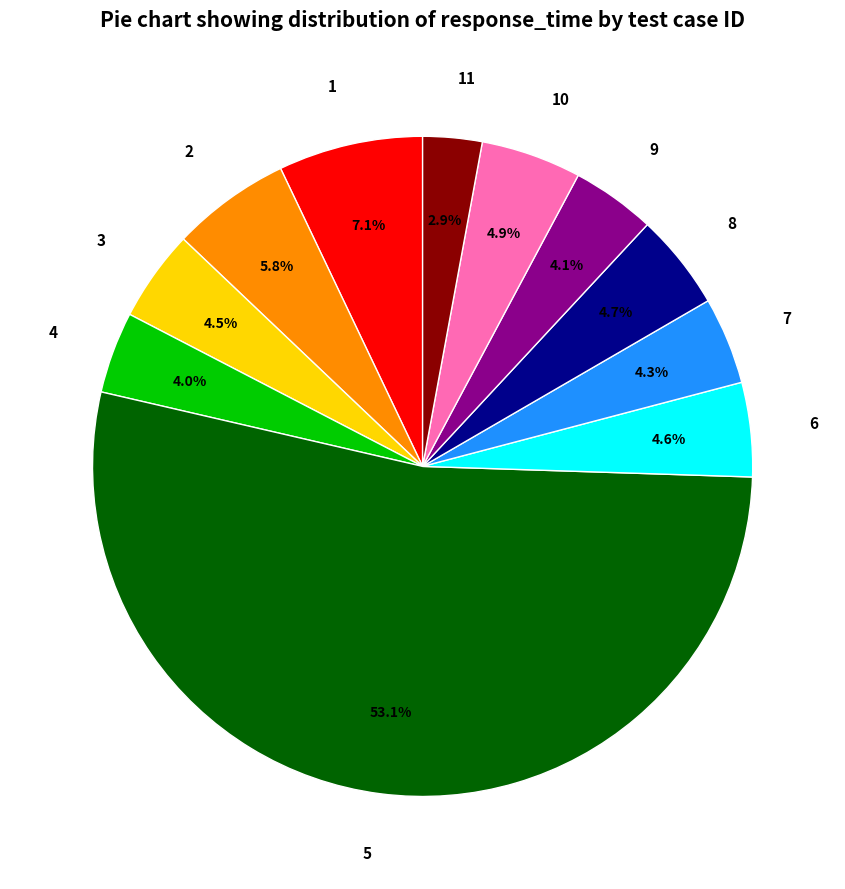

What is the largest slice in the pie chart?

5